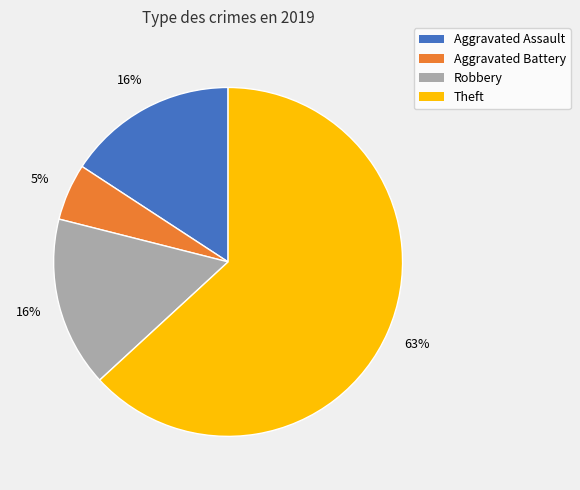

To the nearest percent, what is the difference between the Aggravated Assault and Aggravated Battery slice percentages?

11%